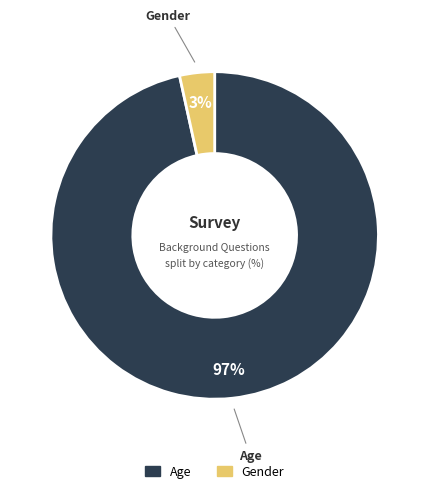

To the nearest percent, what is the combined percentage of Gender and Age?

100%